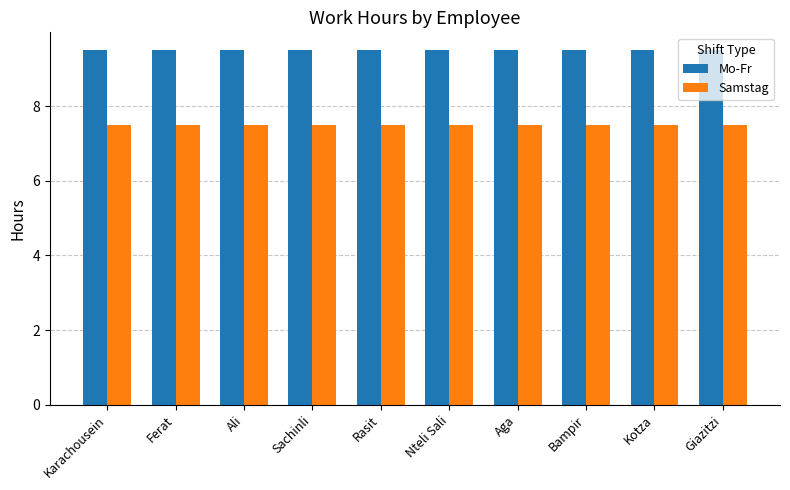

Is the value of Samstag at Nteli Sali greater than the value of Mo-Fr at Karachousein?

No